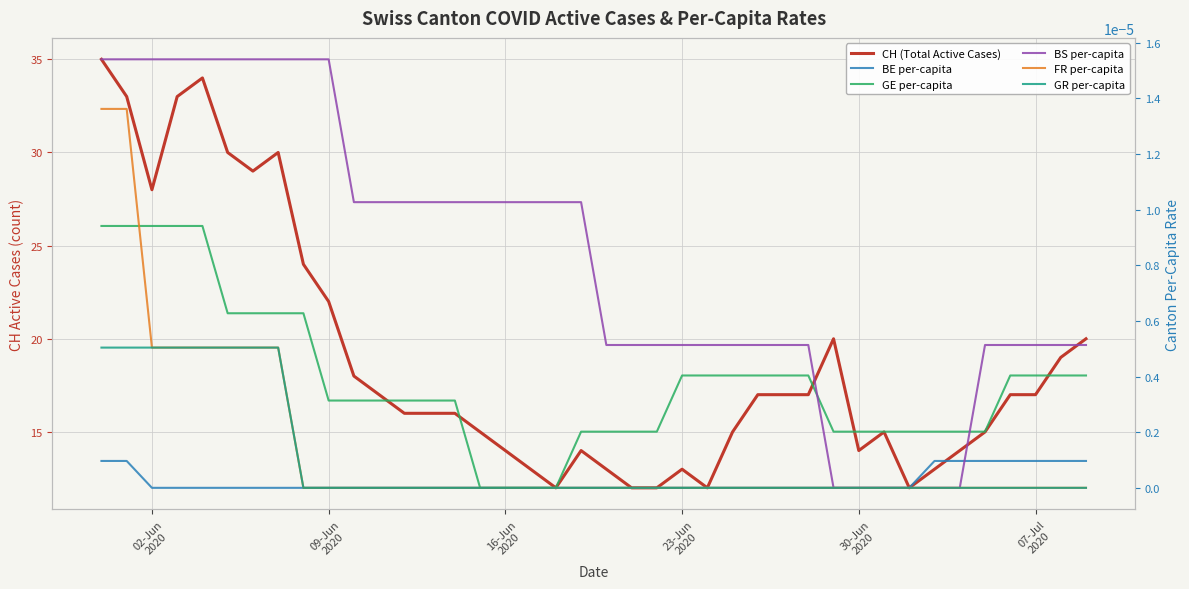

True or false: CH (Total Active Cases) and BE per-capita intersect in this chart.

False